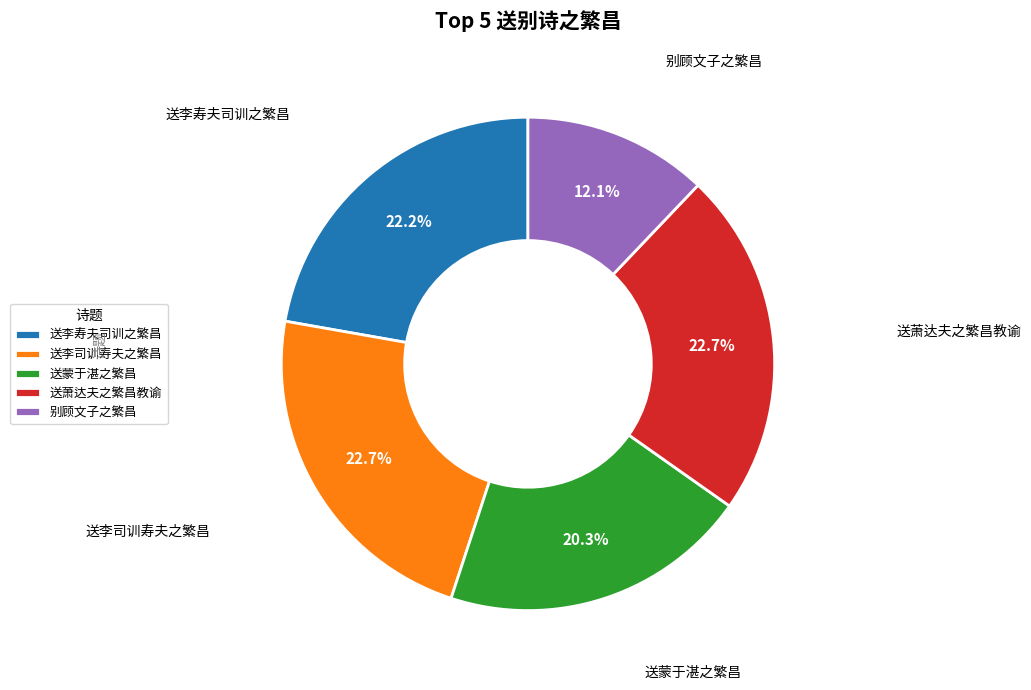

Which slice is the smallest?

别顾文子之繁昌